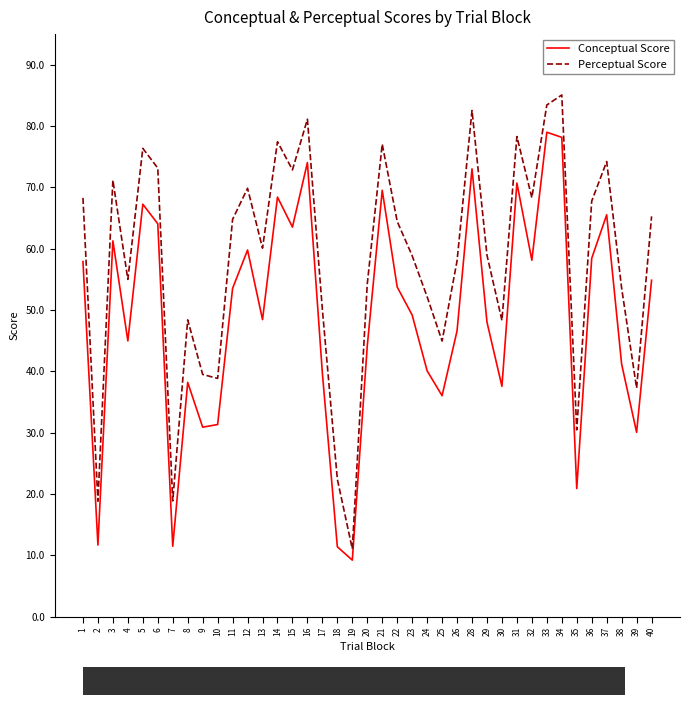

Which series has the widest spread of values?

Perceptual Score